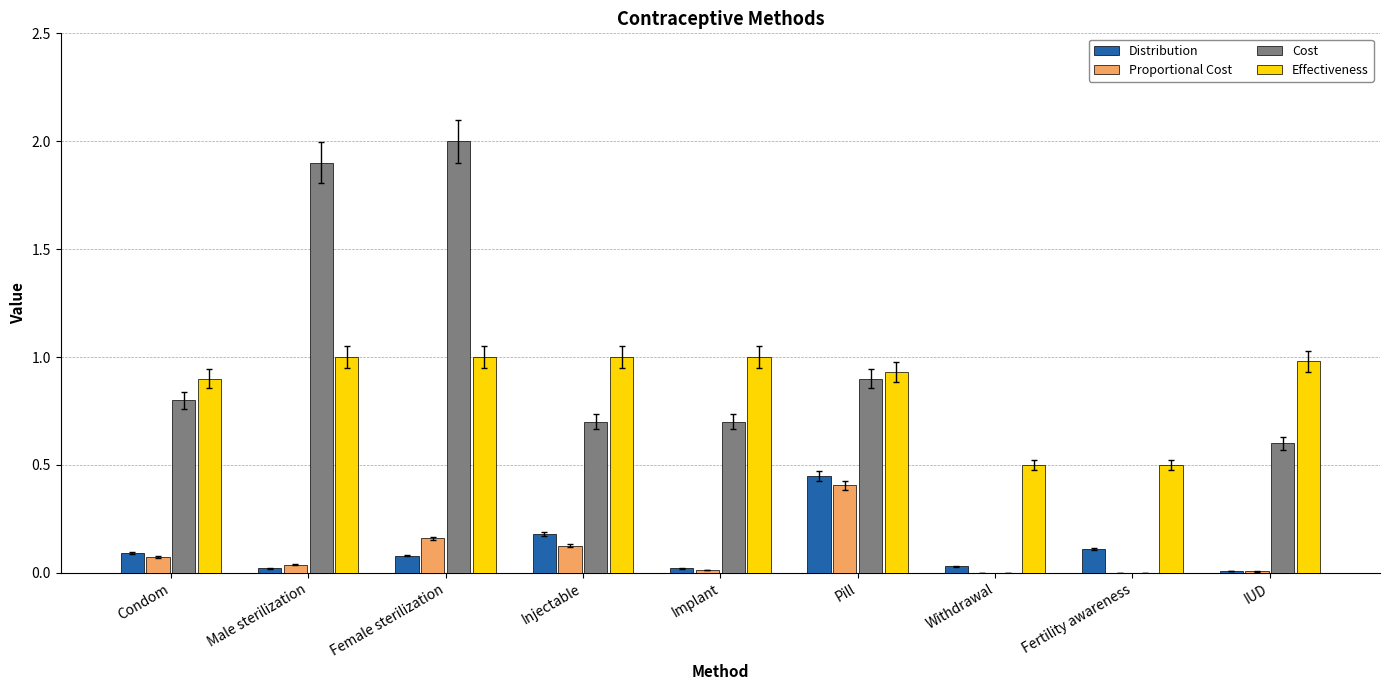

True or false: Proportional Cost has a value of 0.4 at Pill.

True